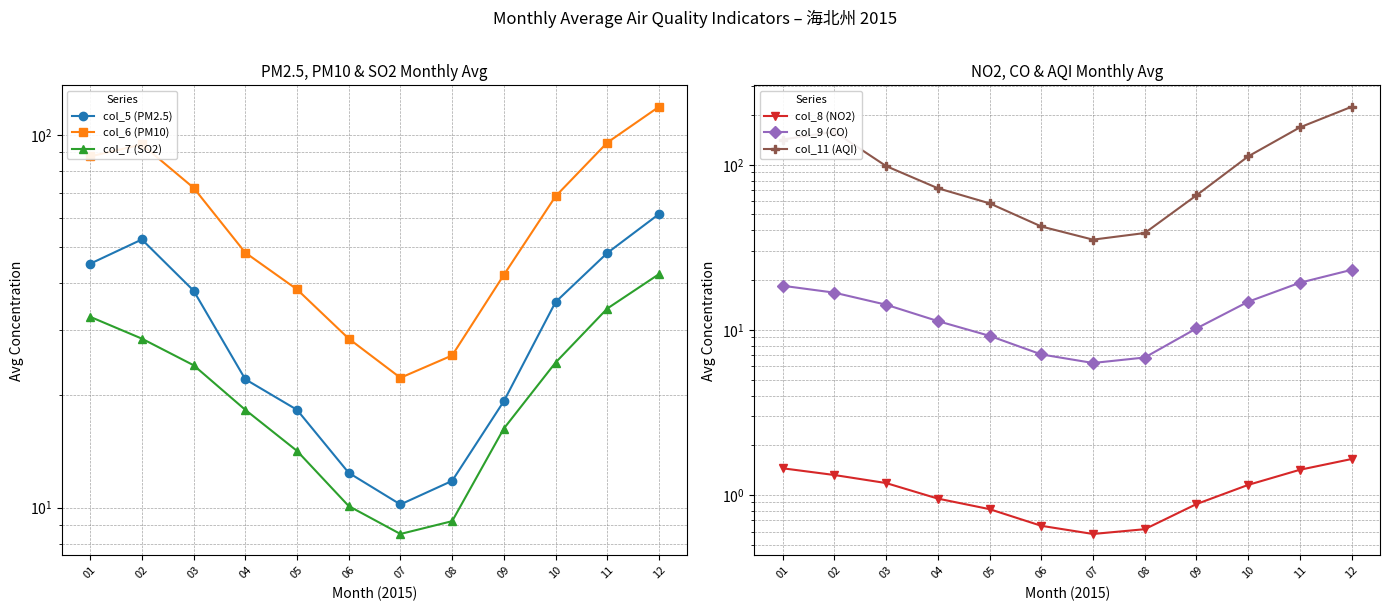

True or false: col_5 (PM2.5) and col_6 (PM10) cross at least once.

False